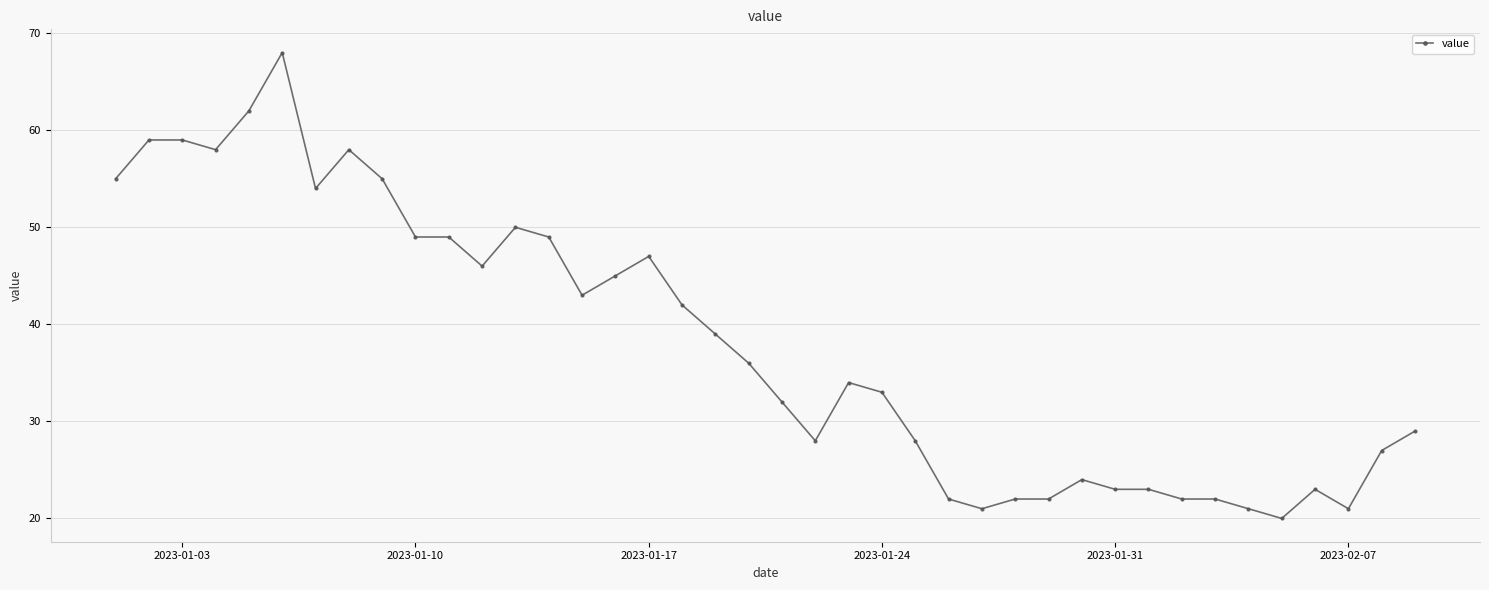

What is the value of the 7th point from the left?

54